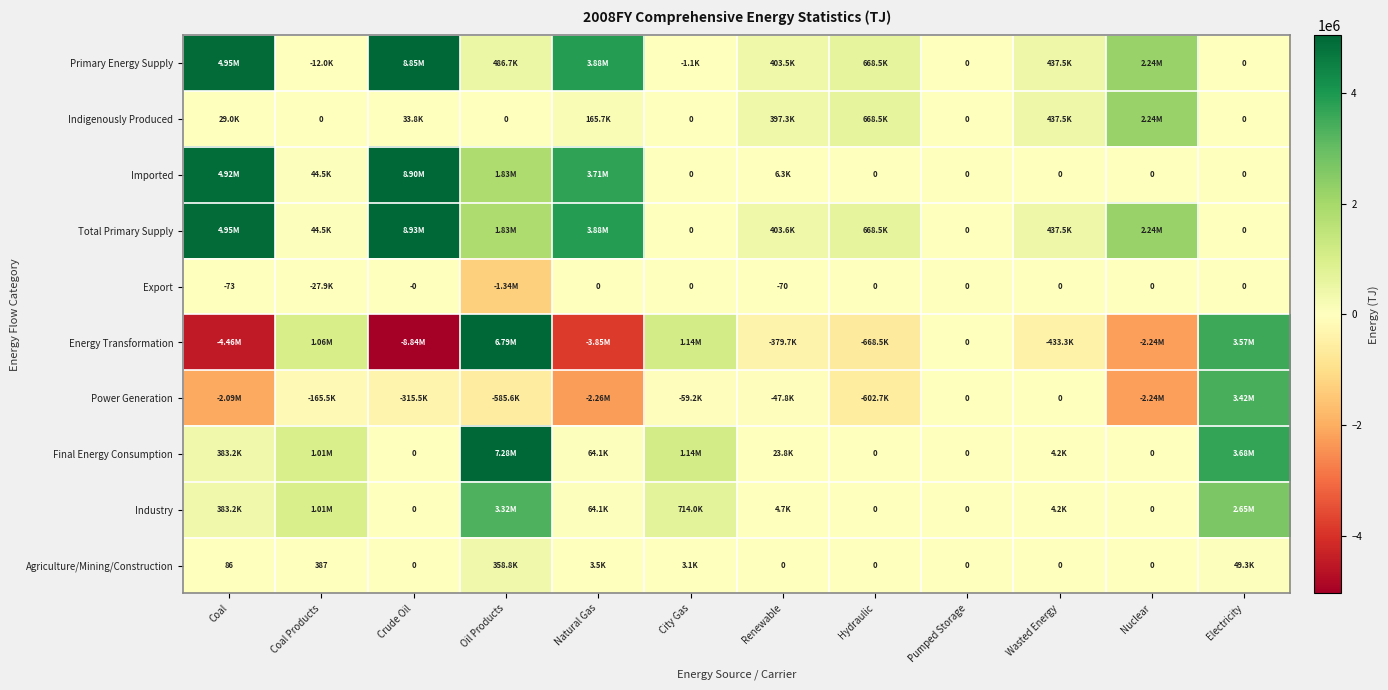

The value of Energy Transformation at Hydraulic is -1065950.1. True or false?

False